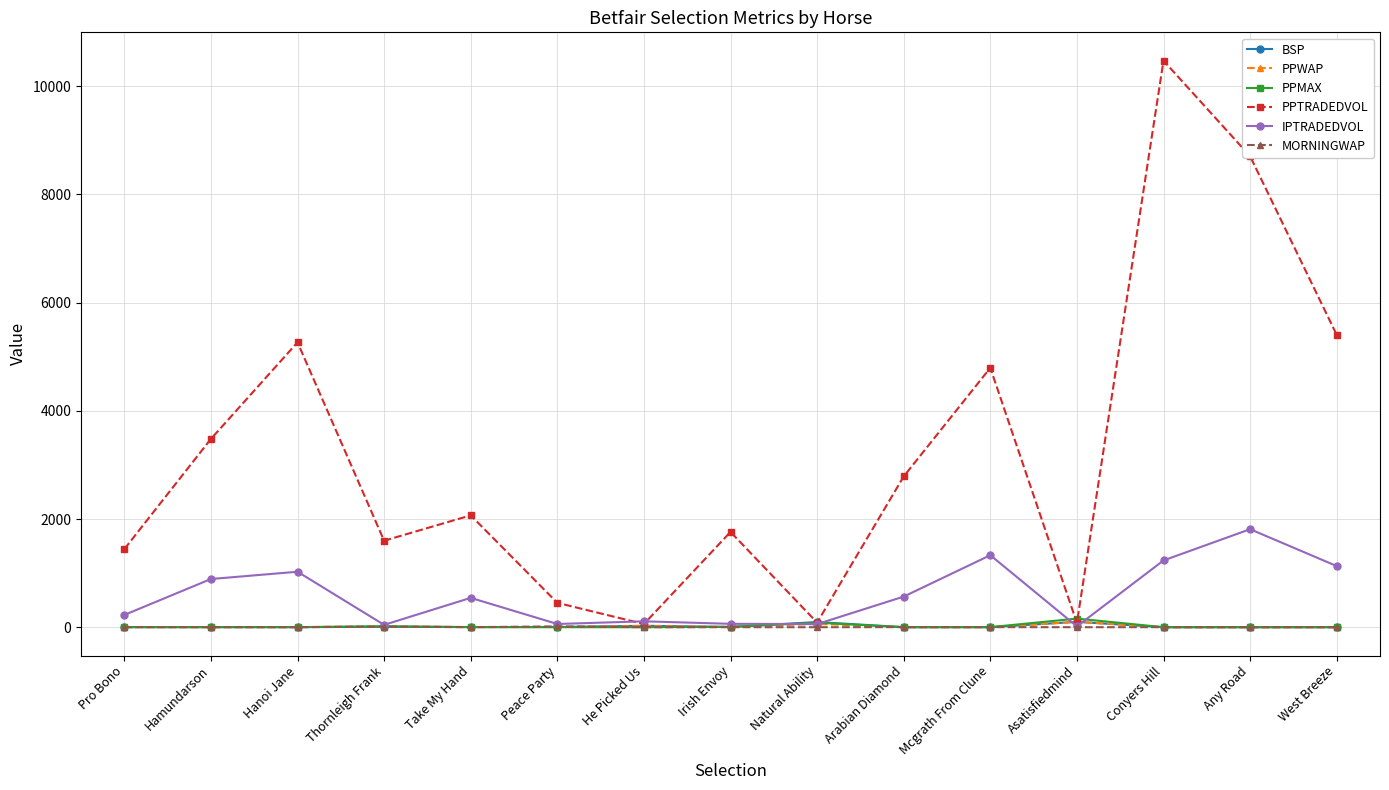

What value does the PPMAX series have at Conyers Hill?

1.3